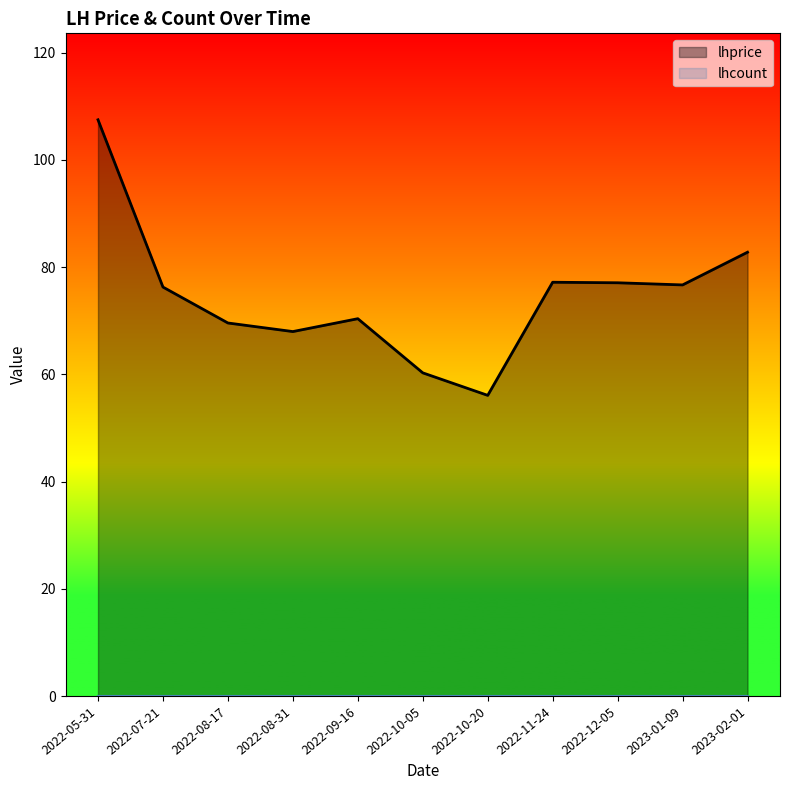

What value does the data have at 2022-11-24?

77.2